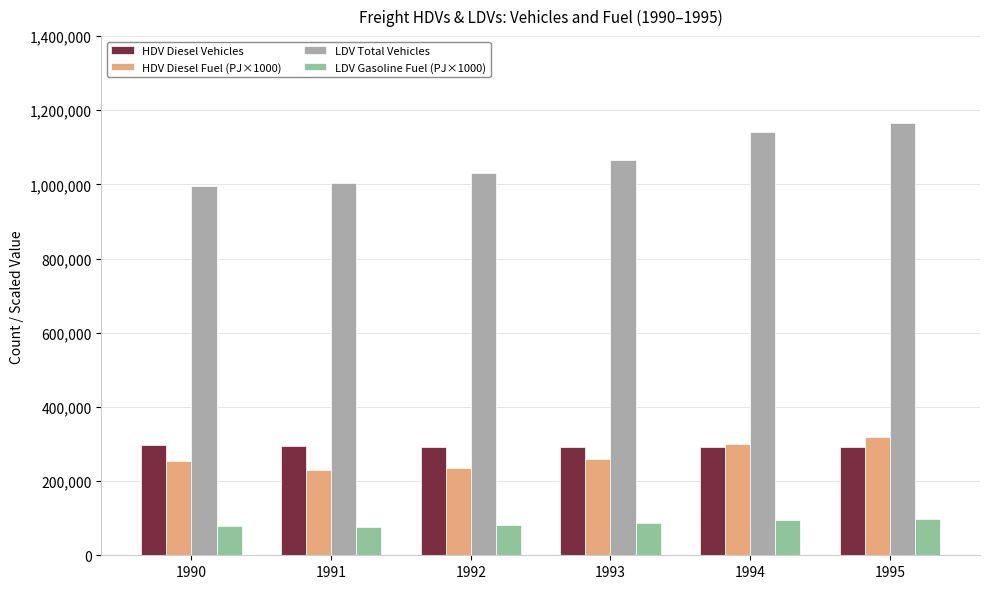

At which category is the sum across all series the highest?

1995